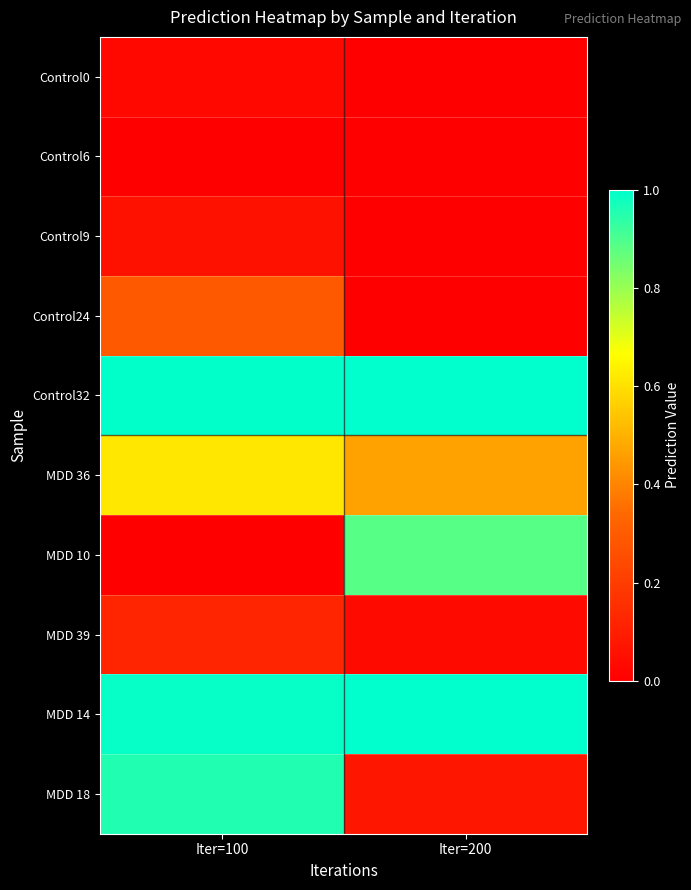

What is the spread (max minus min) of values at Iter=100?

1.0